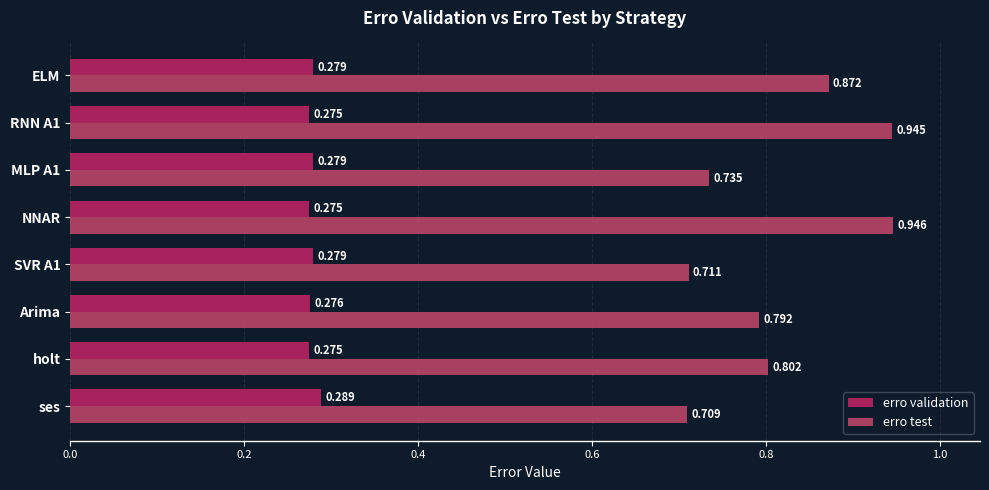

At which label does erro test reach its minimum?

ses